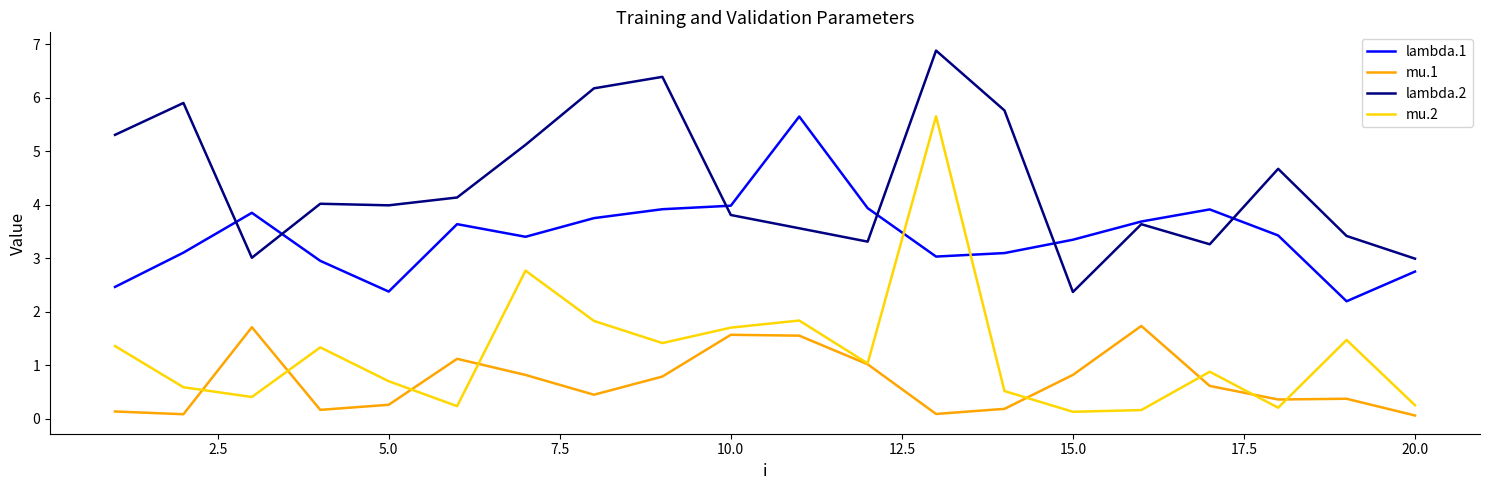

How many interior local valleys does the lambda.1 series have?

4